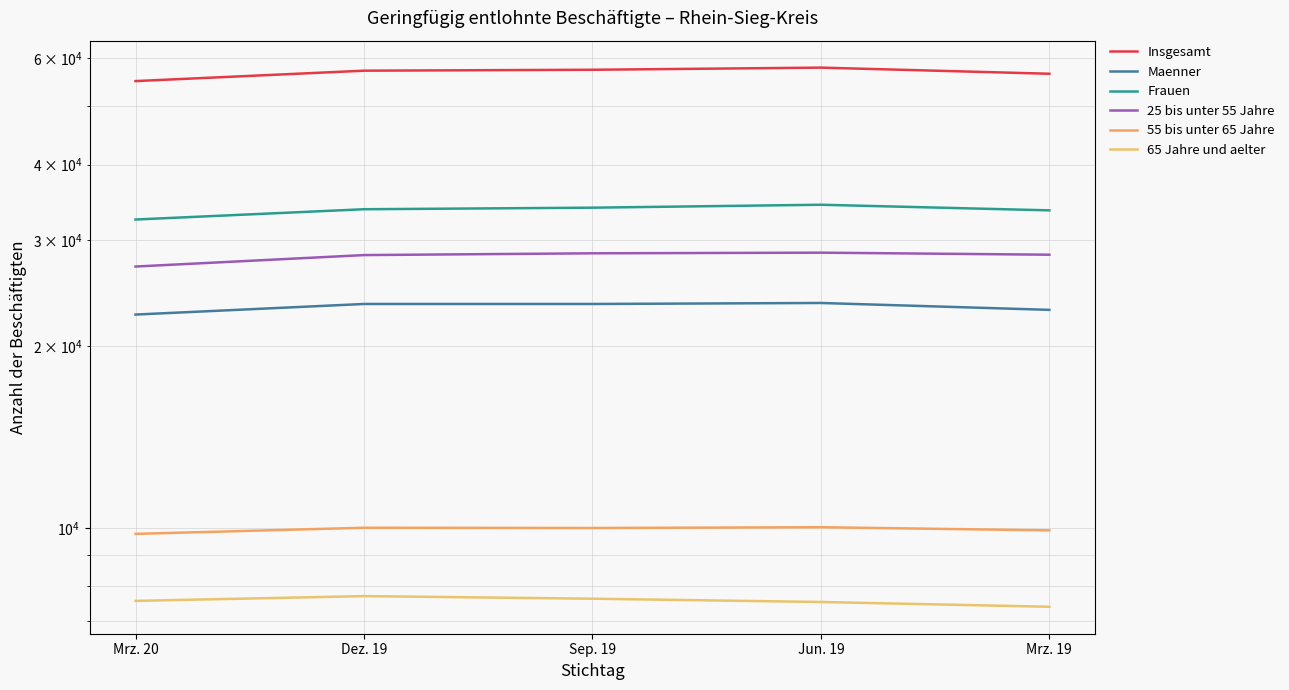

What is the label of the 4th point from the right?

Dez. 19